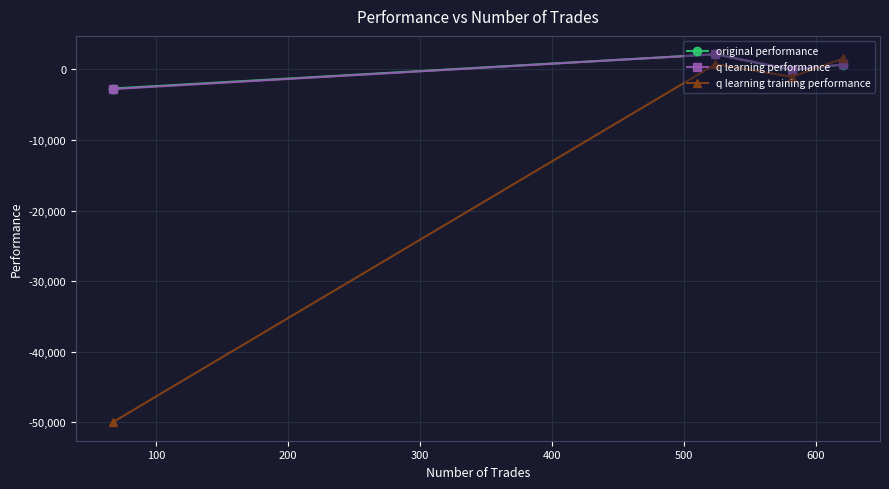

What is the value of the q learning training performance point at the 1st from the left?

-50000.0